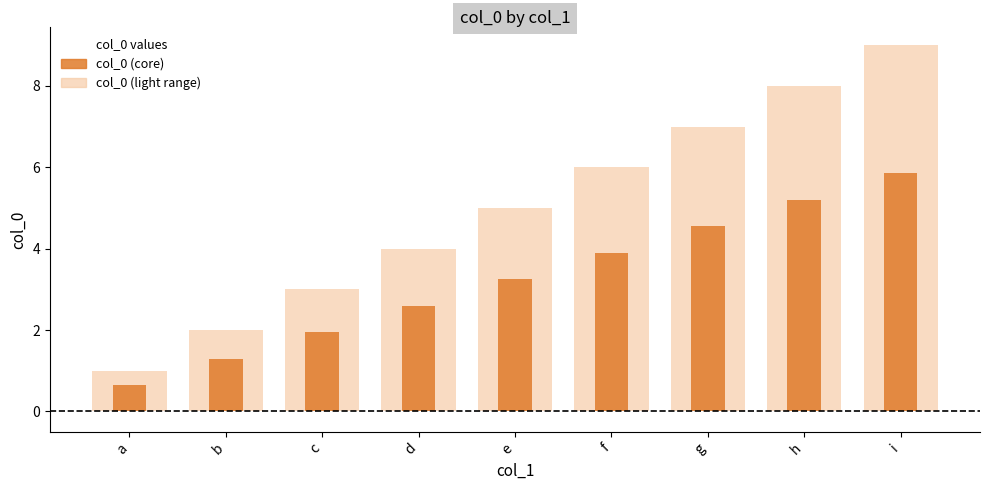

At a, list the series in order from smallest to largest.

col_0 (core), col_0 (light range)